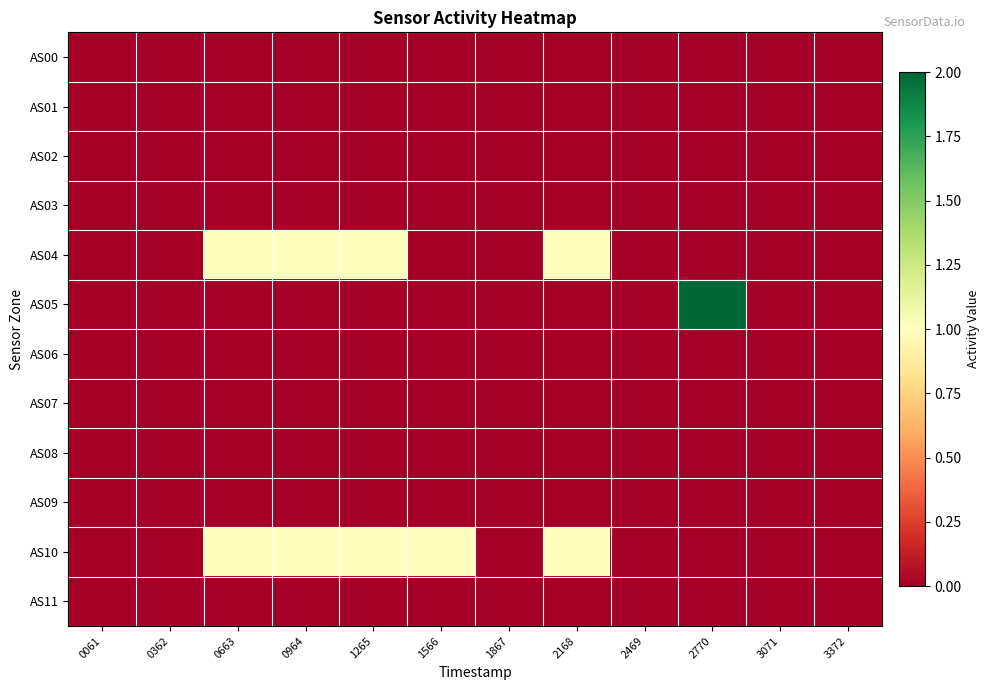

At how many categories does at least one series exceed 1?

1